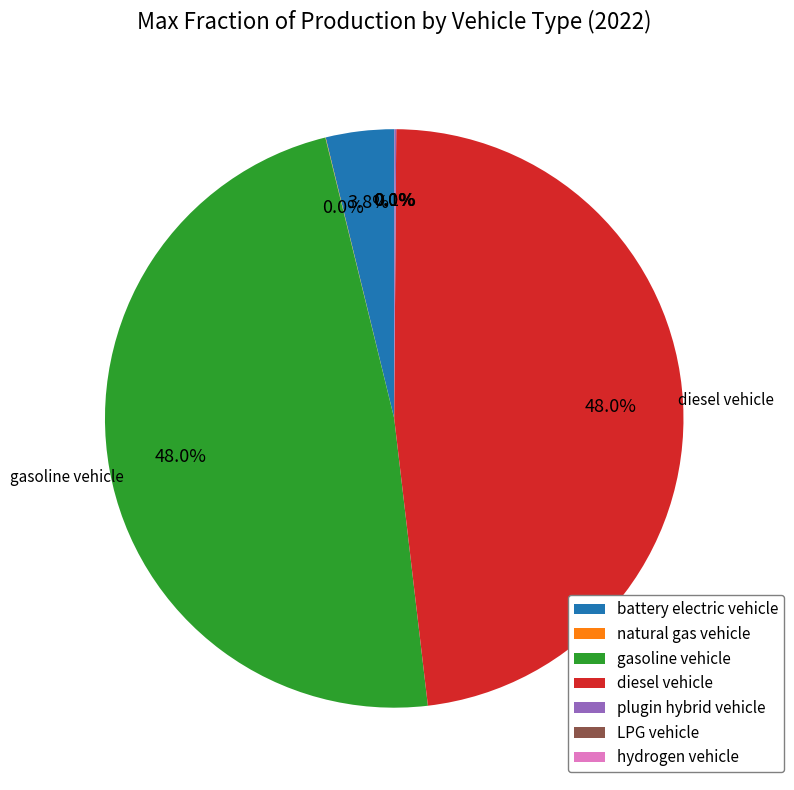

True or false: diesel vehicle accounts for 40% of the total.

False